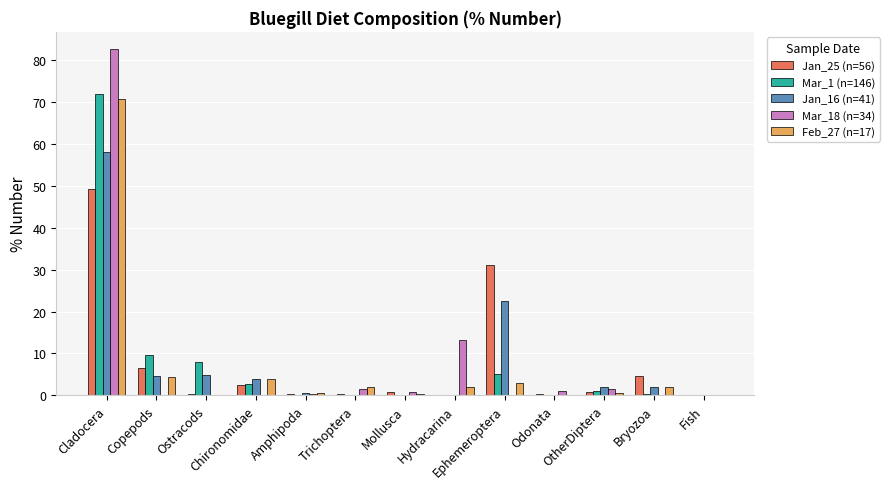

True or false: Mar_1 (n=146) has a value of 7.9 at Ostracods.

True